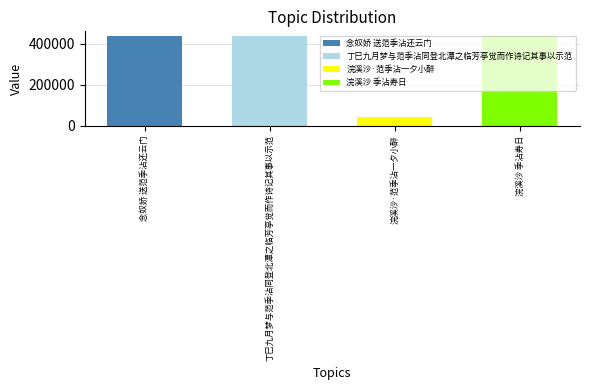

Which label corresponds to the smallest value in the chart?

浣溪沙·范季沾一夕小醉